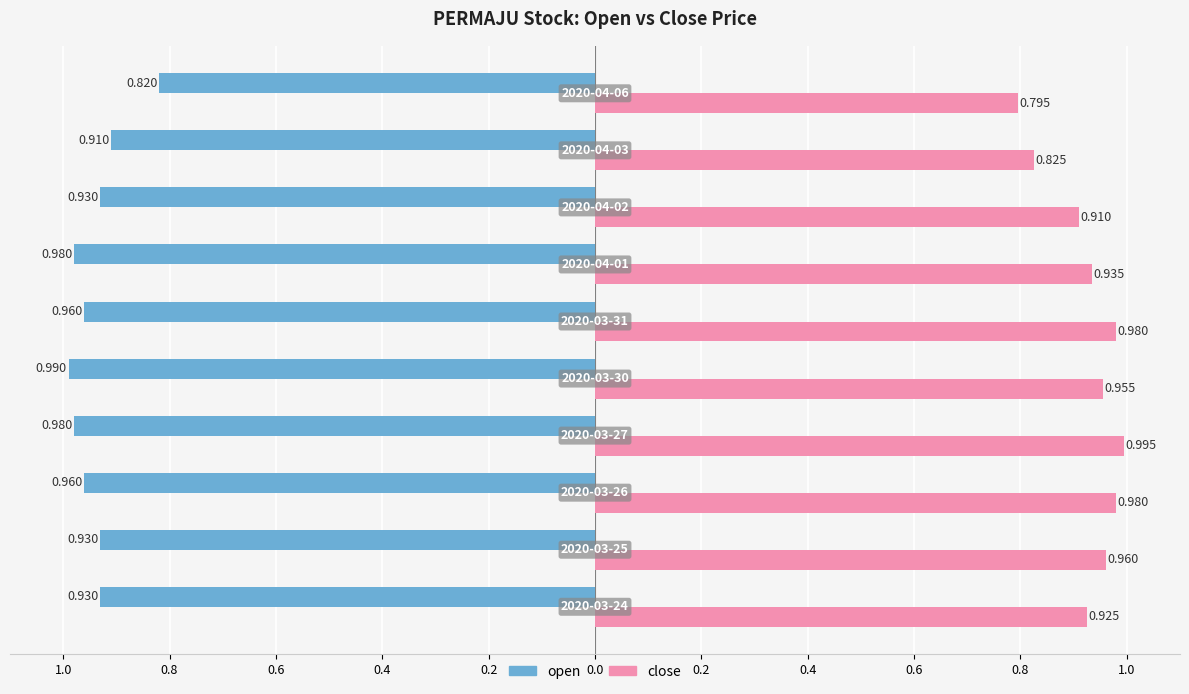

What are all the series names shown in the legend?

open, close